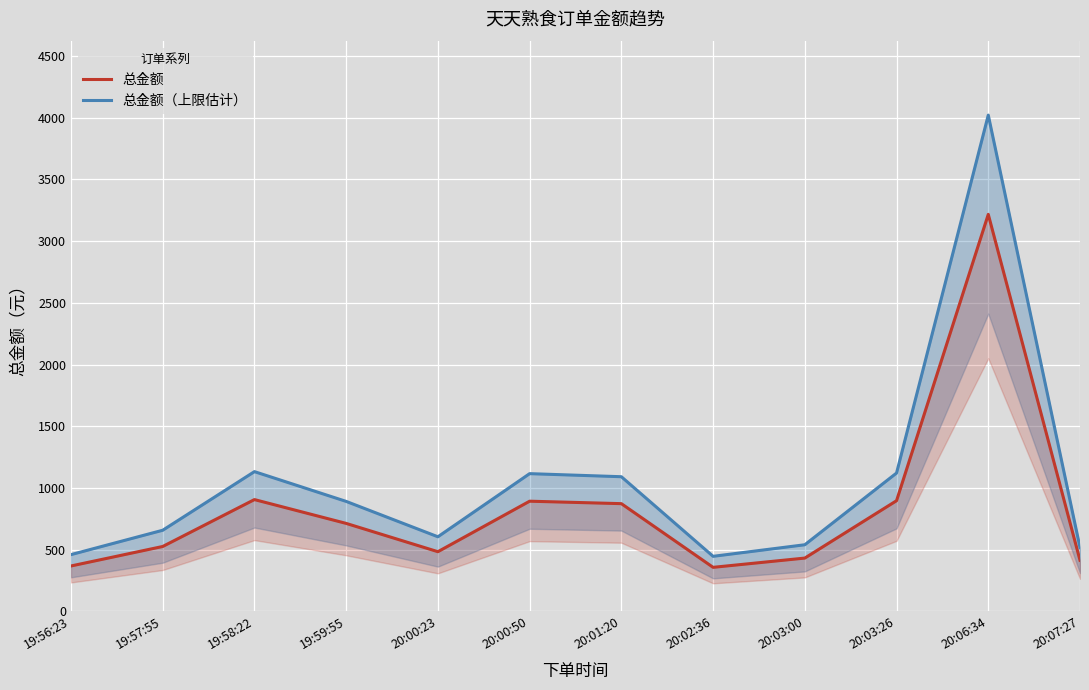

Reading right to left, list all the values displayed in this chart.

总金额: 414.0	3217.0	896.9	432.0	357.0	873.0	892.9	483.7	713.0	906.0	526.0	368.0
总金额（上限估计）: 517.5	4021.2	1121.1	540.0	446.2	1091.2	1116.1	604.6	891.2	1132.5	657.5	460.0